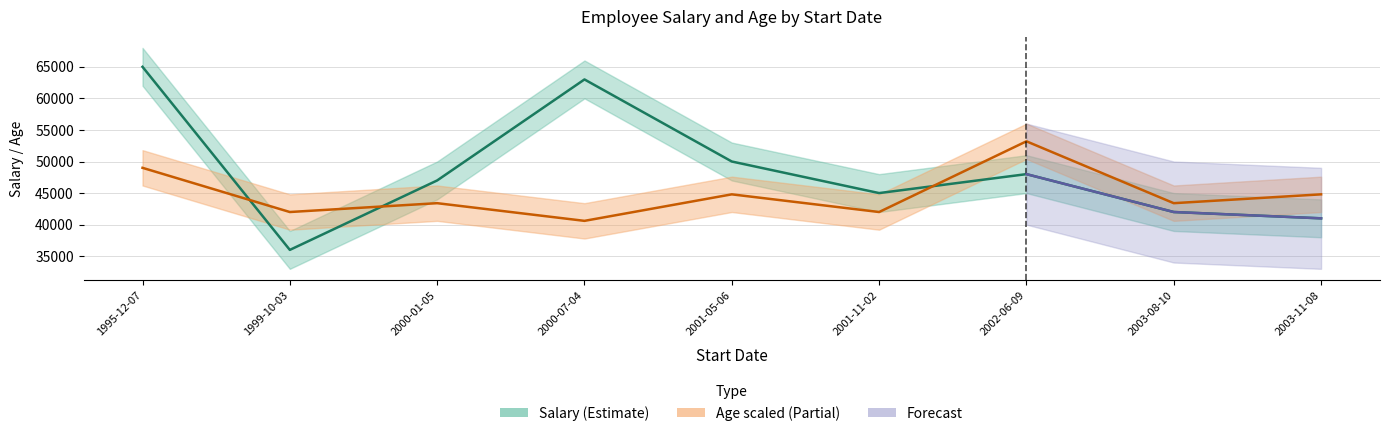

Is the value of Age_lower at 2000-07-04 greater than the value of Salary at 2001-11-02?

No